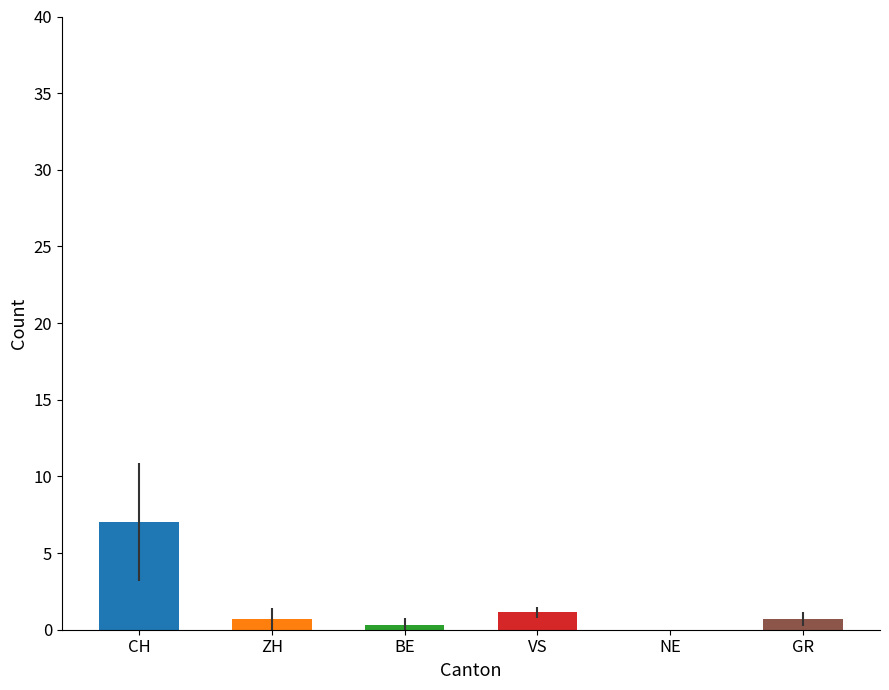

Are the bars horizontal?

No